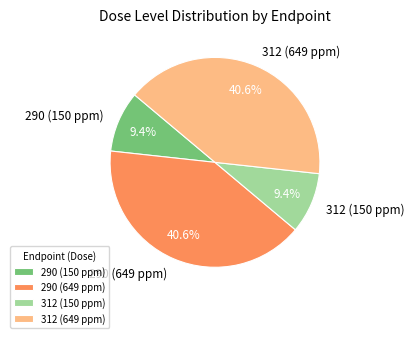

Does any single category account for the majority?

No